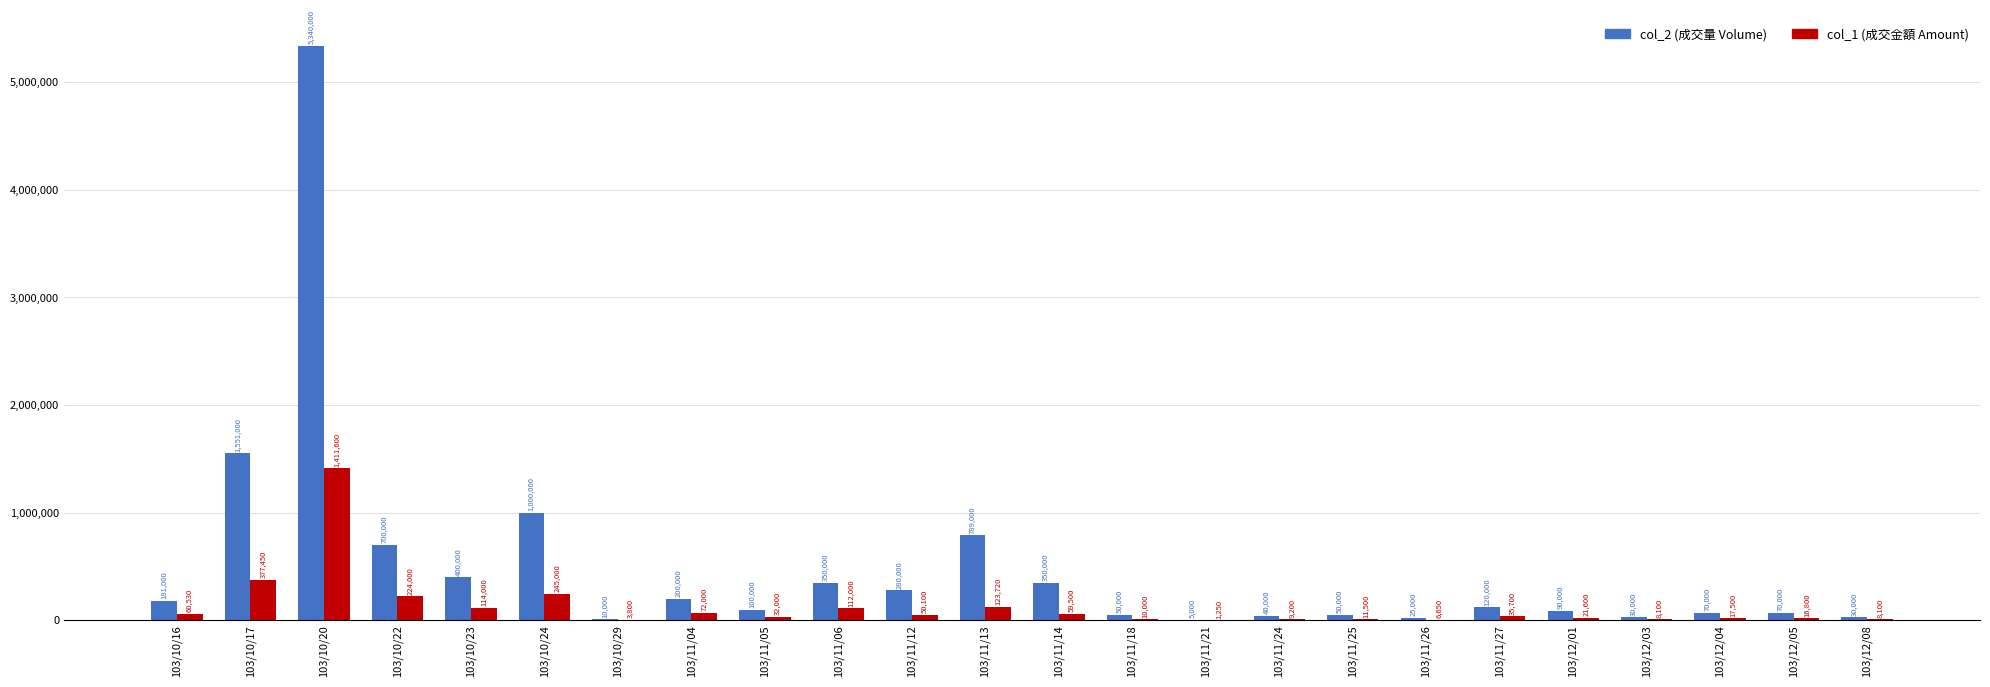

Which label corresponds to the largest value in the chart?

103/10/20